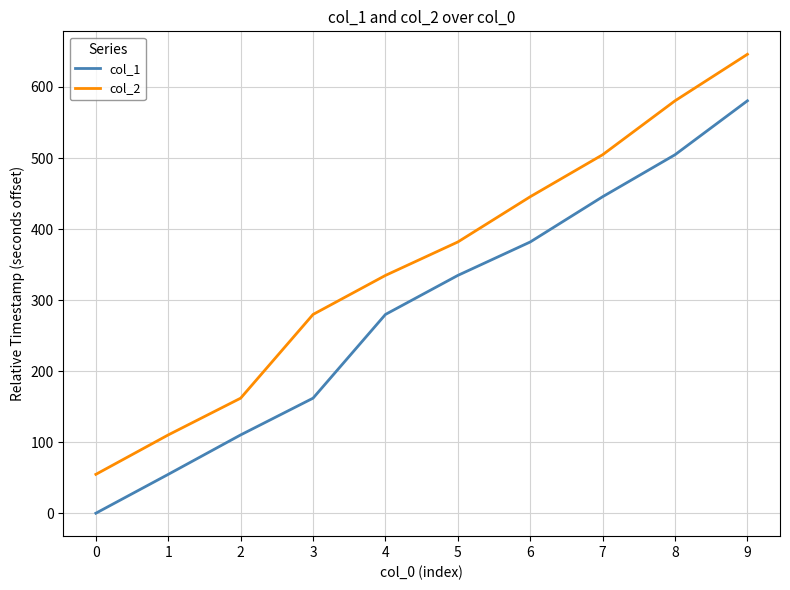

The col_1 series shows 54.7 at 1. True or false?

True